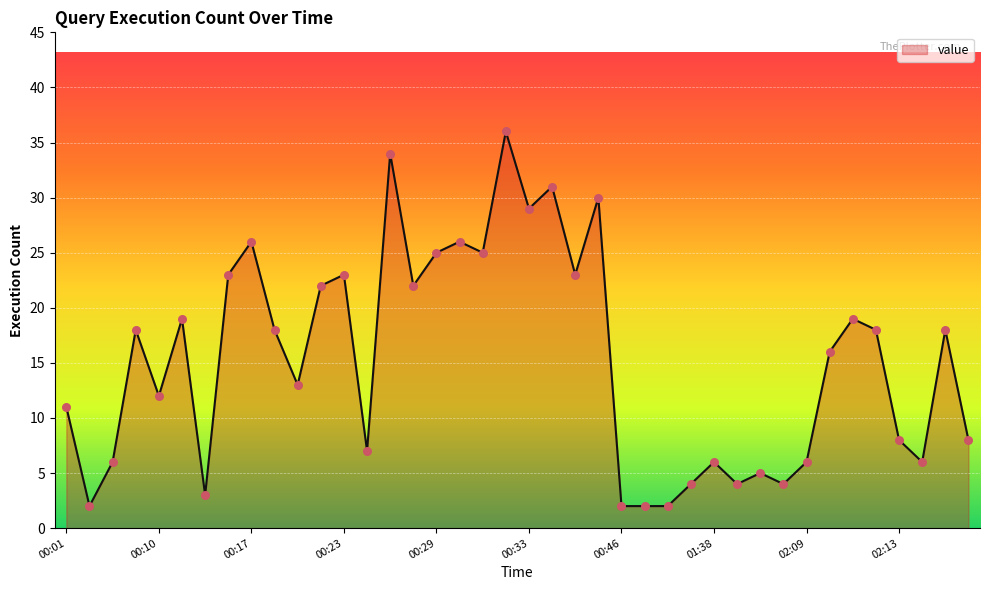

What is the greatest value displayed?

36